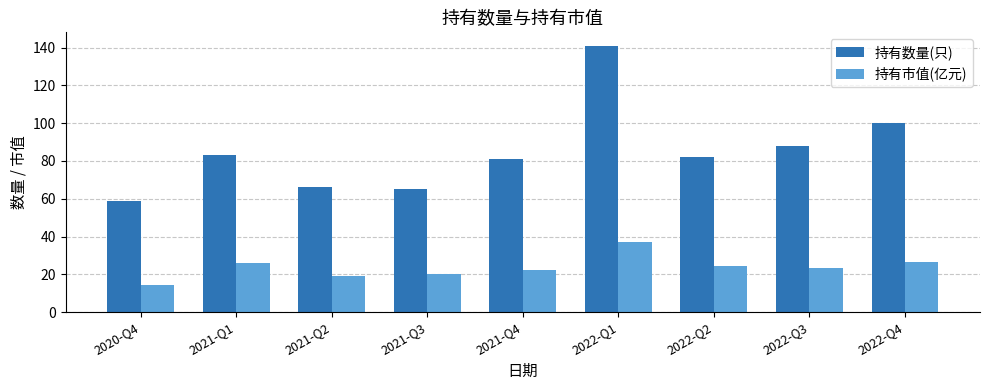

What is the sum of the 持有市值(亿元) values at 2022-Q3 and 2022-Q2?

47.9